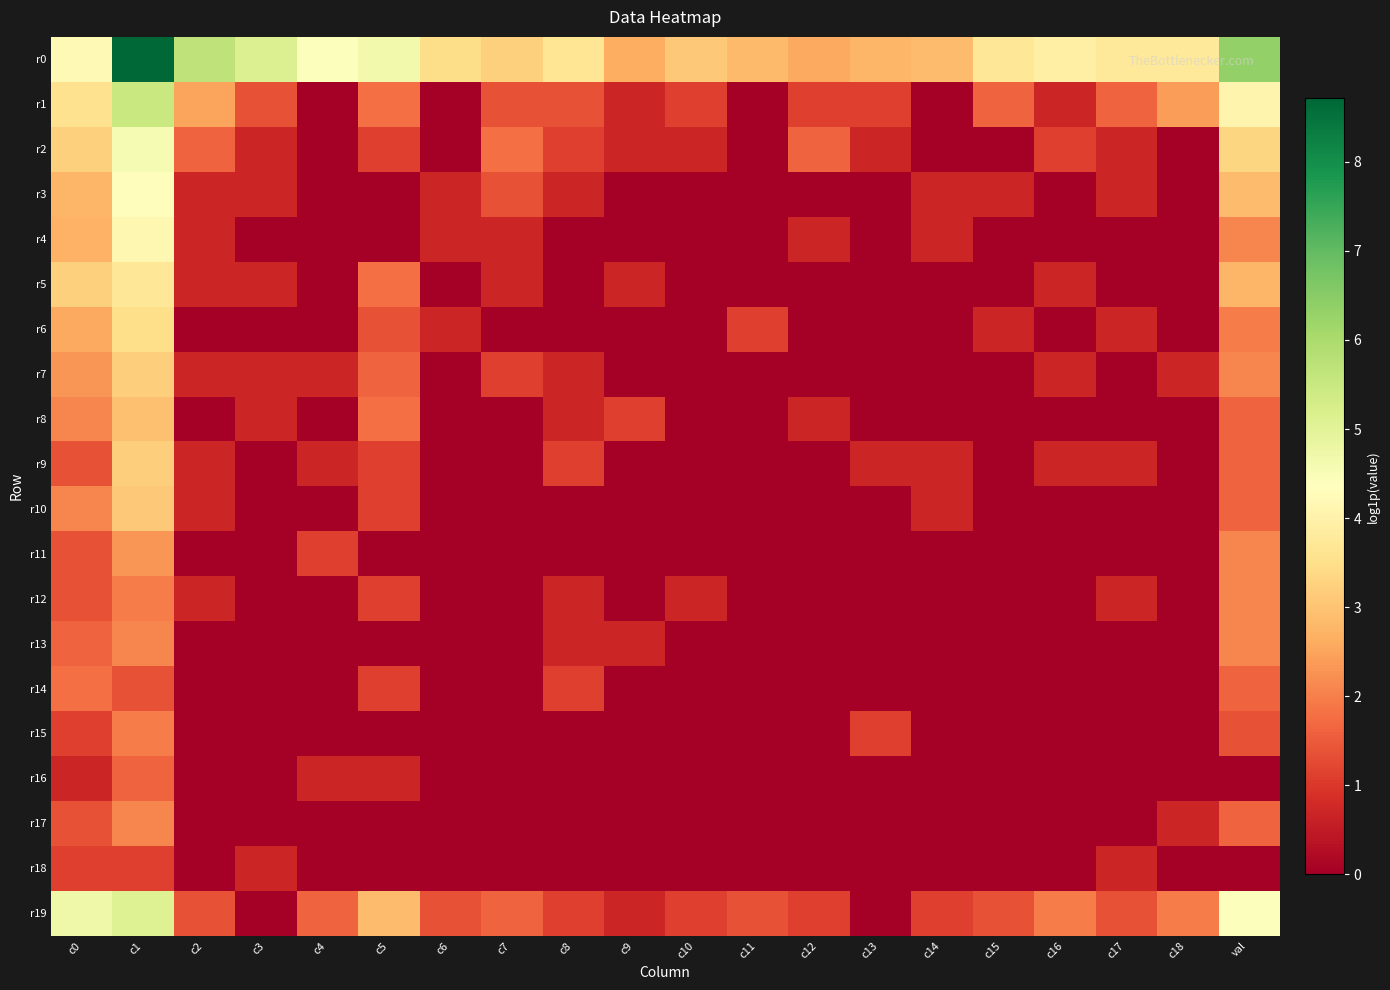

Rank the series at c12 from highest to lowest value.

r0, r2, r1, r19, r4, r8, r3, r5, r6, r7, r9, r10, r11, r12, r13, r14, r15, r16, r17, r18